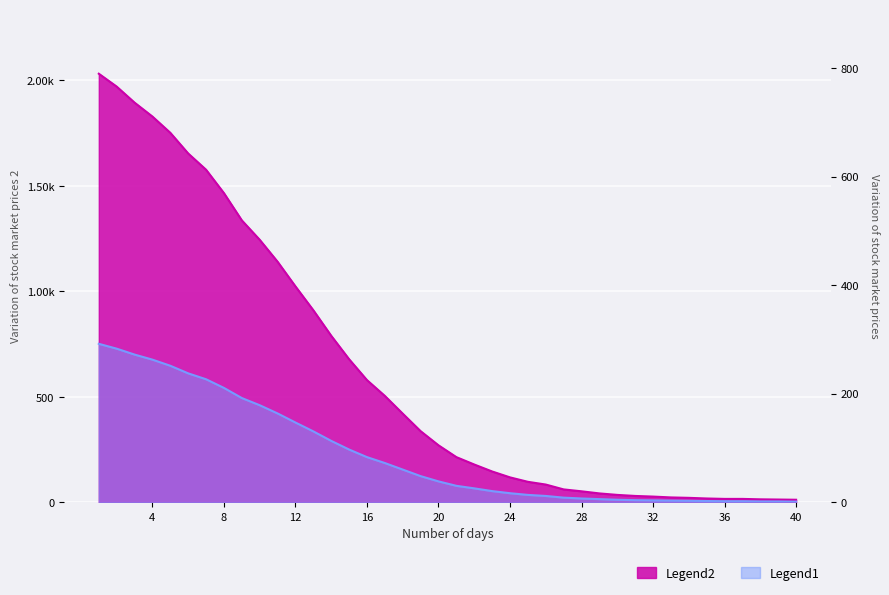

True or false: Legend2 and Legend1 cross at least once.

False